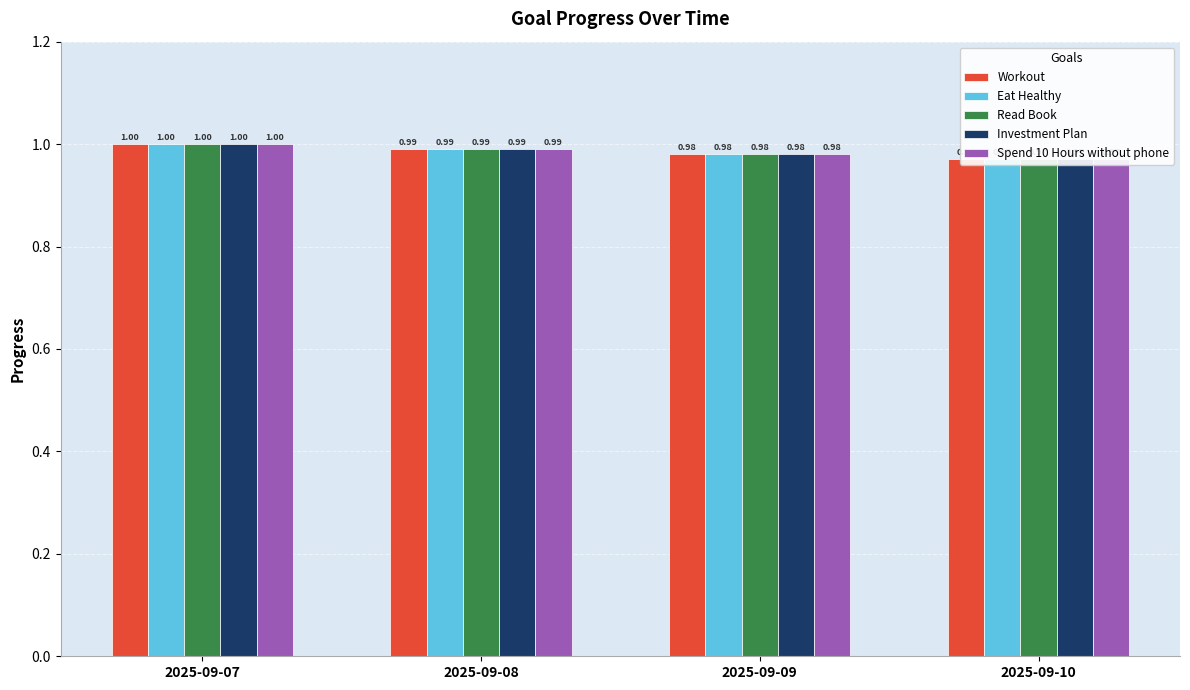

Which series changed the most between 2025-09-07 and 2025-09-09?

Workout